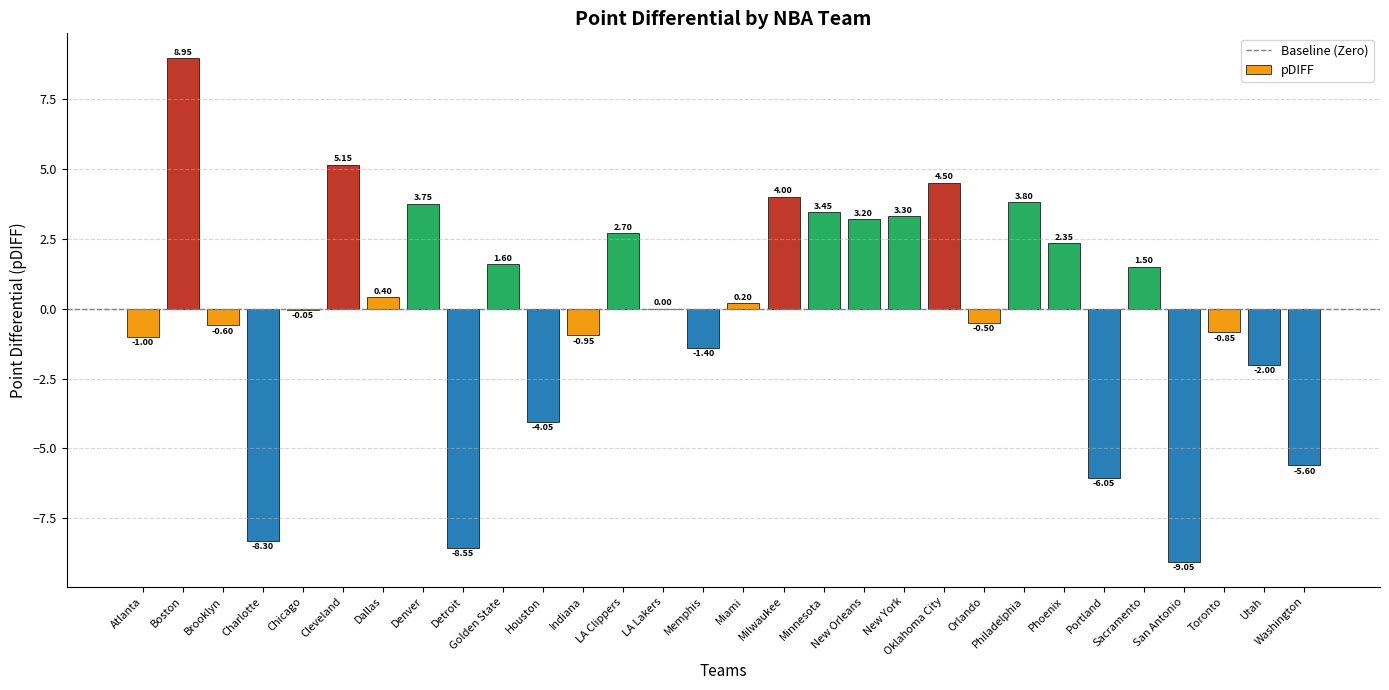

What is the change in value from Dallas to LA Lakers?

-0.4